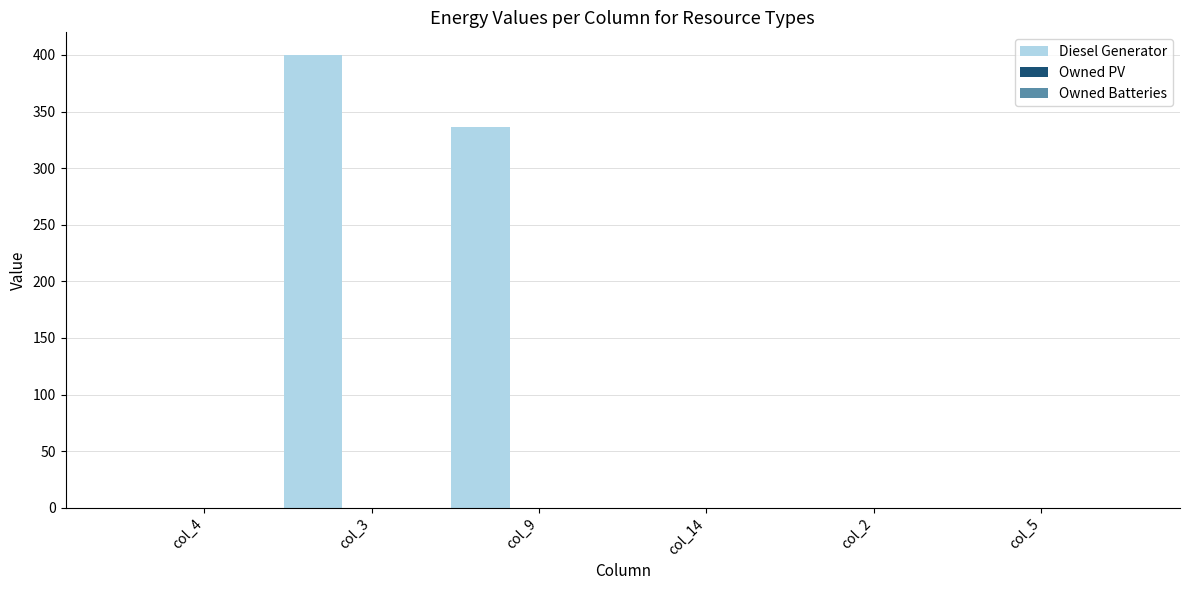

How many distinct data groups are displayed?

1